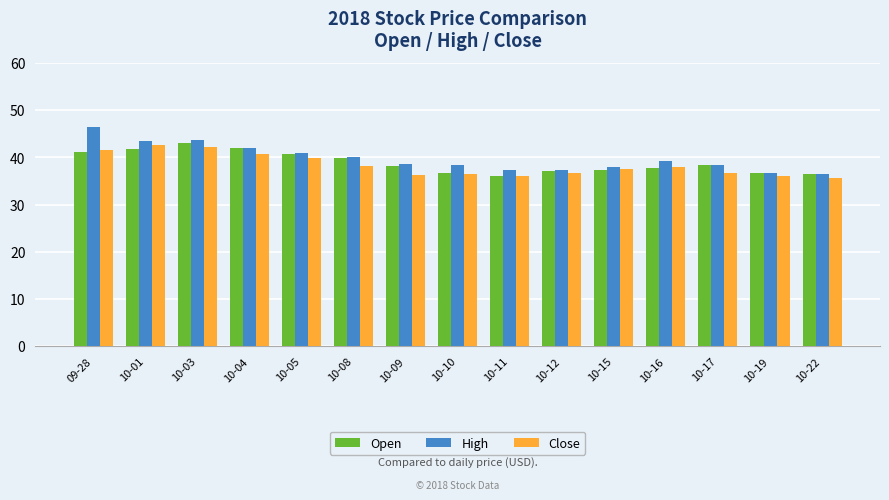

The High series shows 37.9 at 10-15. True or false?

True